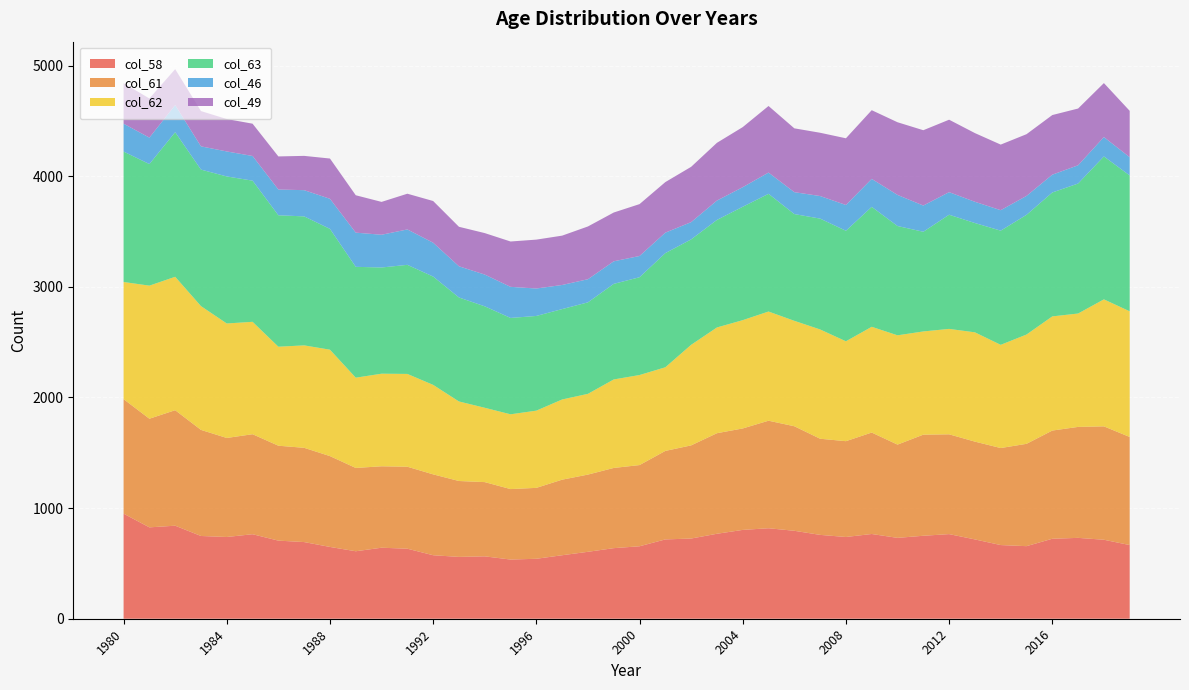

Reading left to right, transcribe all the data shown in this chart.

col_58: 950	826	841	748	739	764	706	693	649	610	642	633	574	559	564	535	542	574	605	638	655	717	725	768	803	818	795	758	739	766	731	750	765	717	666	656	723	731	714	666
col_61: 1035	982	1044	959	895	904	858	852	821	753	736	741	731	686	671	637	641	683	698	725	734	800	842	909	917	972	945	869	866	917	843	914	902	884	877	925	978	1003	1025	977
col_62: 1059	1203	1206	1119	1035	1016	895	926	962	816	837	839	809	719	672	676	698	725	730	800	814	756	909	956	979	987	953	988	903	956	988	933	953	988	933	988	1032	1025	1148	1136
col_63: 1179	1099	1307	1234	1329	1276	1188	1166	1092	1002	960	986	979	940	917	871	856	817	827	864	884	1032	953	972	1025	1064	965	1002	999	1084	988	901	1032	988	1032	1082	1120	1175	1292	1228
col_46: 252	239	245	210	226	223	233	237	272	309	296	320	306	282	287	281	248	218	209	204	192	185	156	175	177	192	198	204	233	253	281	237	204	192	185	171	161	165	175	165
col_49: 366	354	325	319	293	292	299	310	364	338	297	323	377	357	375	410	442	446	477	441	469	457	500	522	543	602	577	572	603	621	657	681	655	621	593	558	539	513	488	419